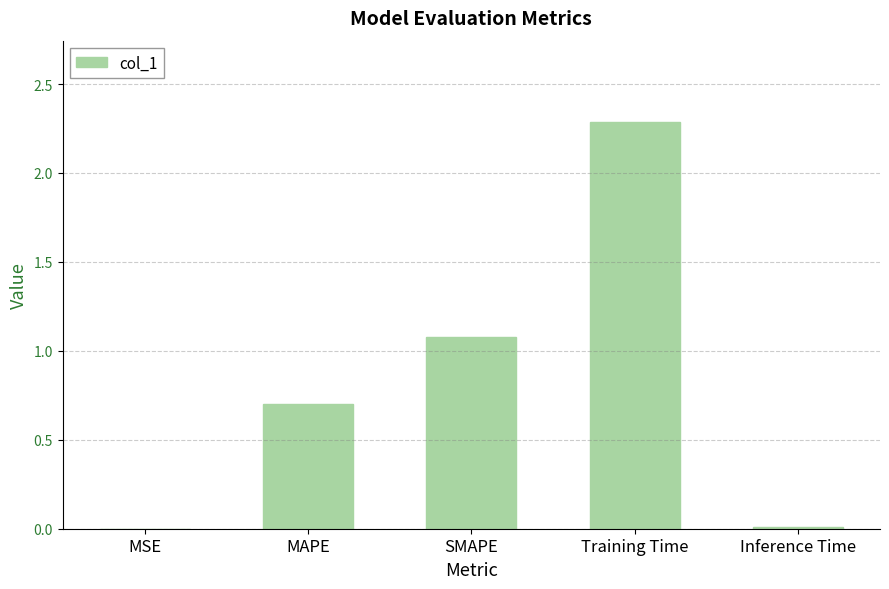

Read the value at MAPE.

0.7